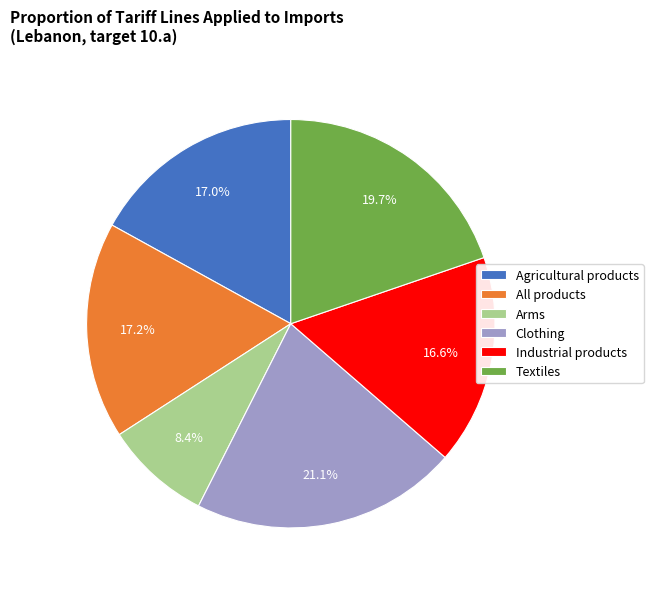

Is there a majority slice in this chart?

No